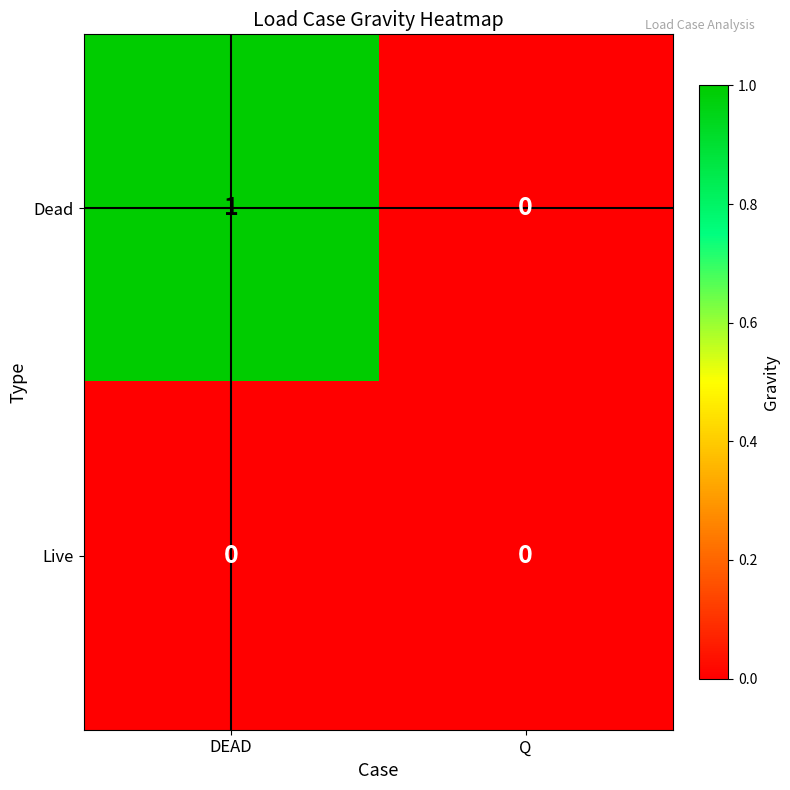

Which series has the widest spread of values?

Dead